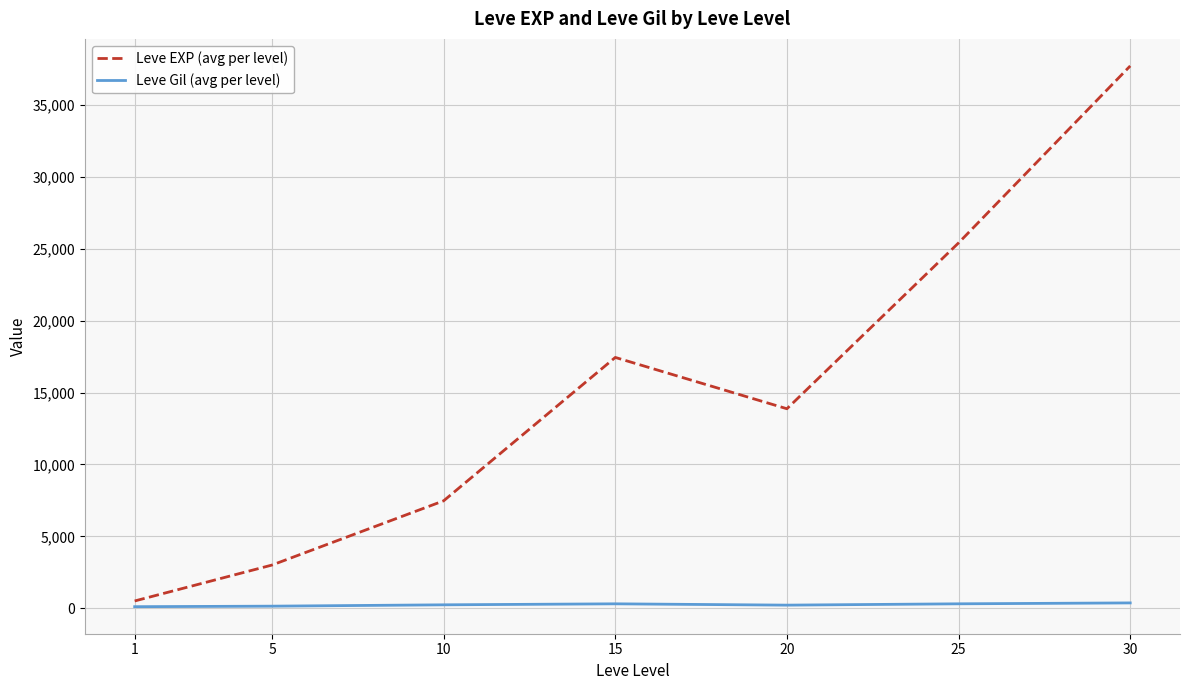

True or false: Leve Gil (avg per level) has a value of 242.5 at 10.

True